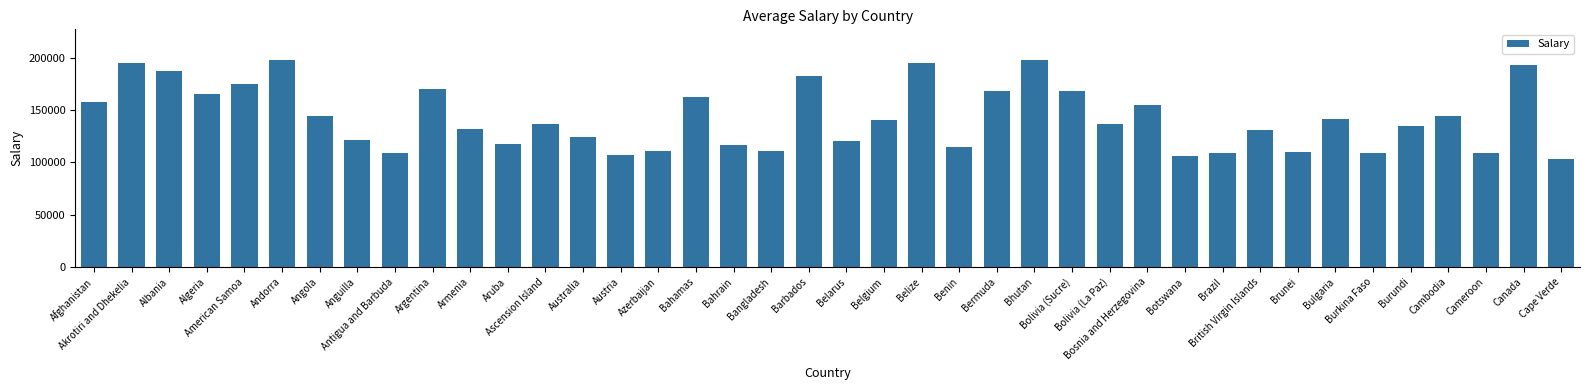

True or false: the data shows 214942 at Bosnia and Herzegovina.

False